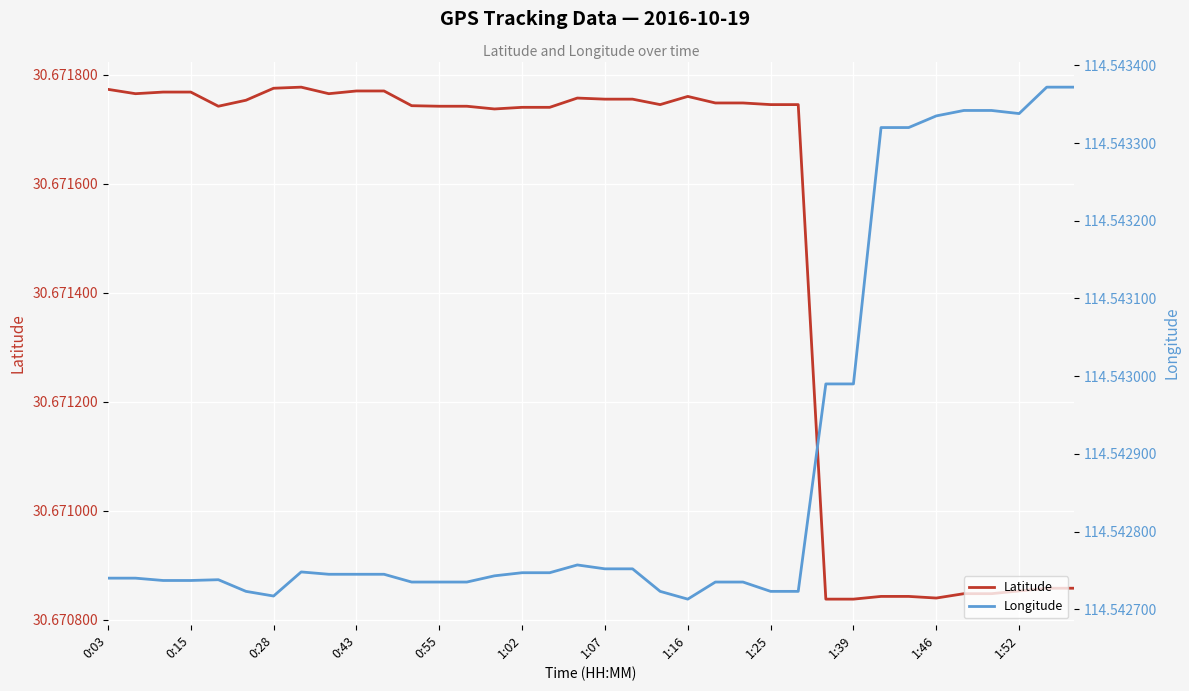

What is the sum of the Longitude values at 23 and 1:39?

229.1